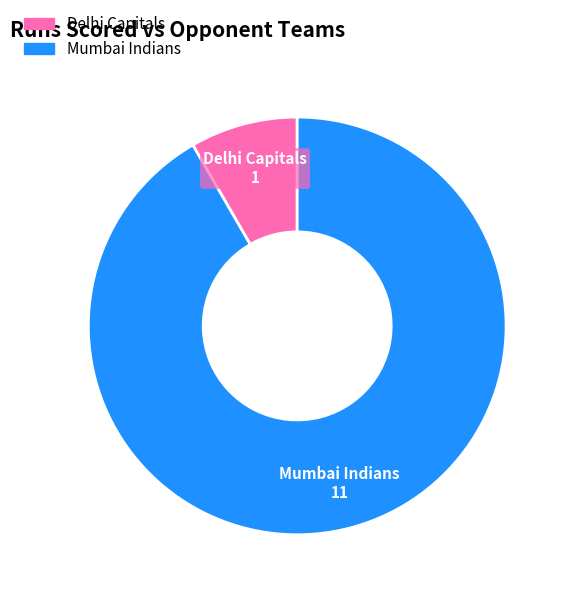

Rank the categories by value from highest to lowest.

Mumbai Indians, Delhi Capitals